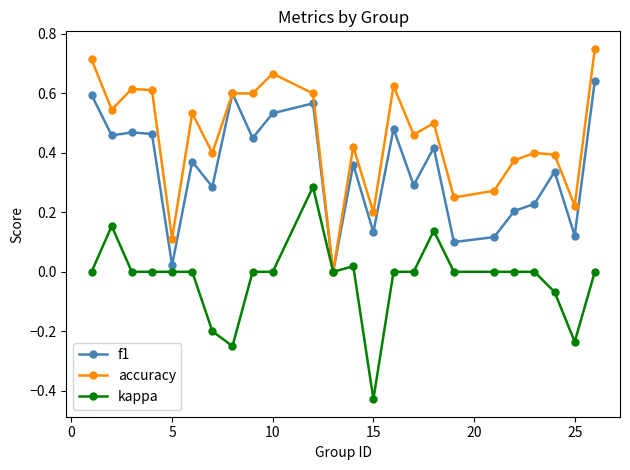

Does the chart have visible grid lines?

No